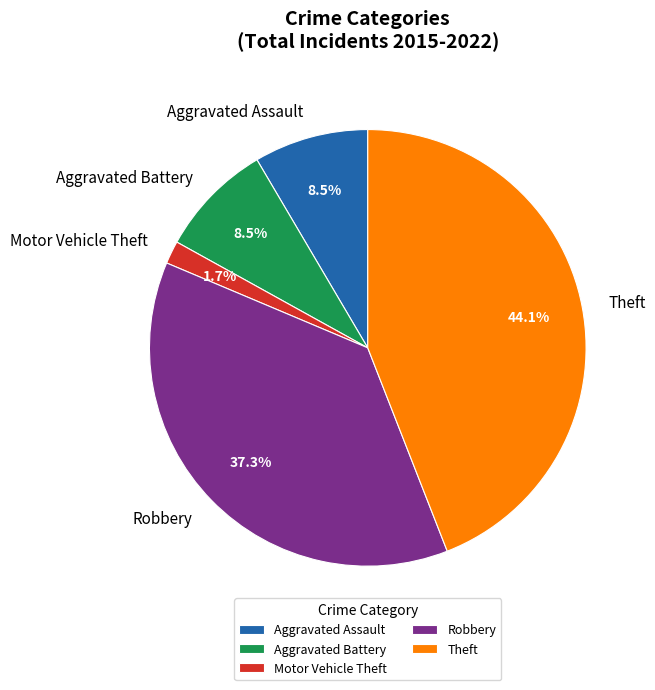

Which slice is the largest?

Theft